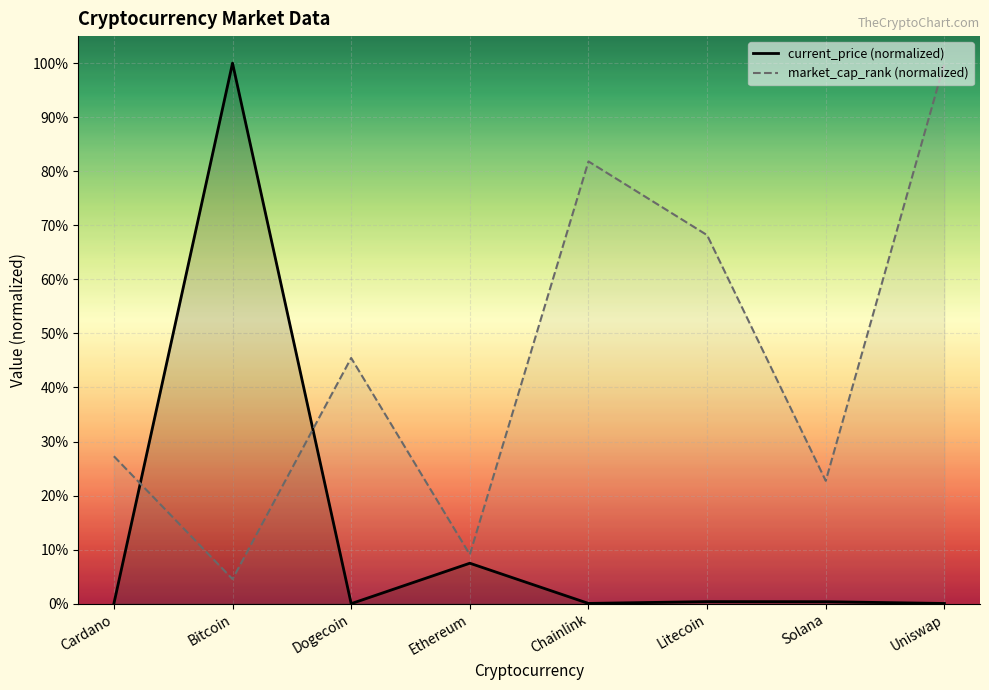

Where is the first local minimum for market_cap_rank?

Bitcoin